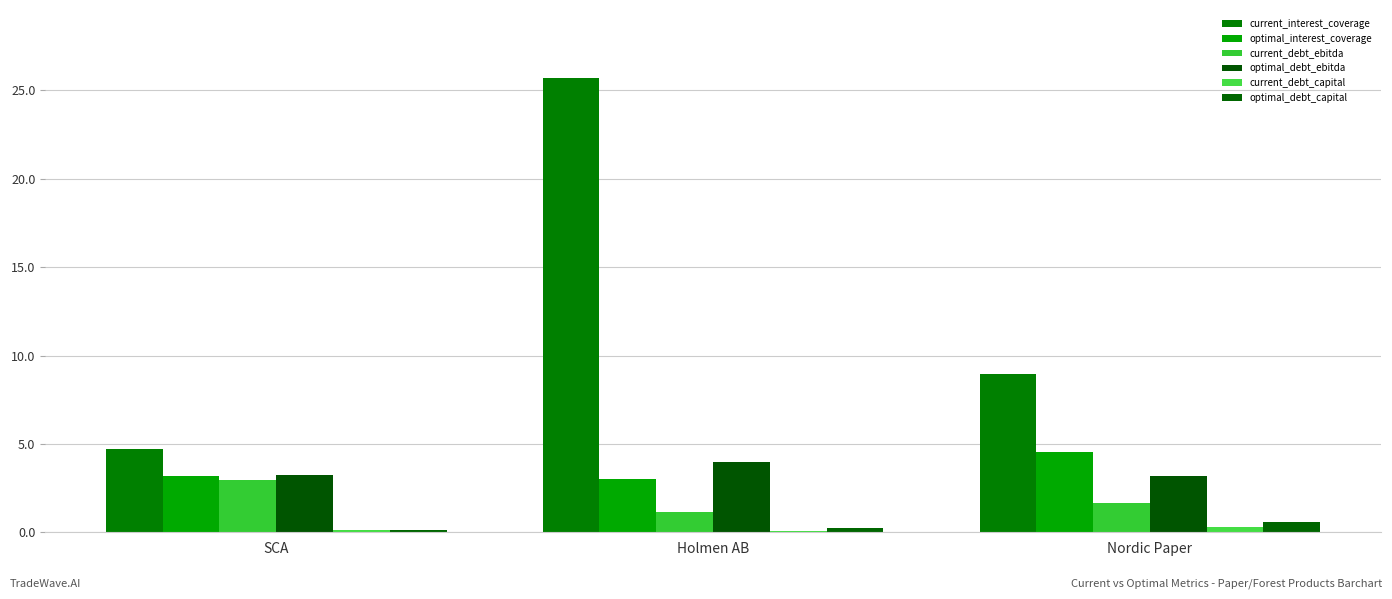

List the series in order of their peak value, highest first.

current_interest_coverage, optimal_interest_coverage, optimal_debt_ebitda, current_debt_ebitda, optimal_debt_capital, current_debt_capital